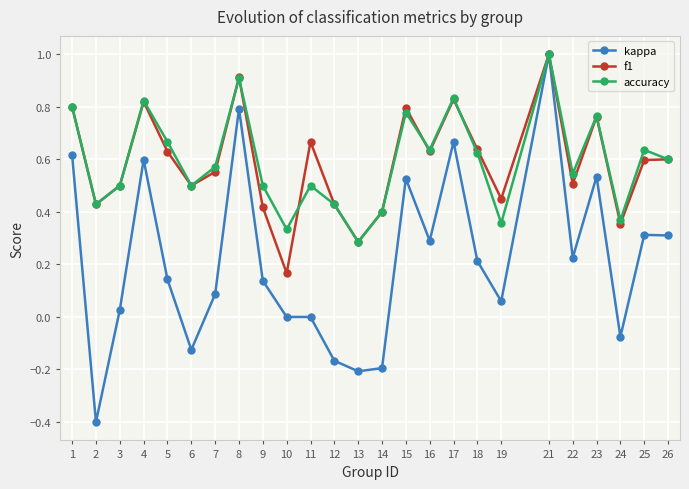

The value of f1 at 19 is 0.4. True or false?

True